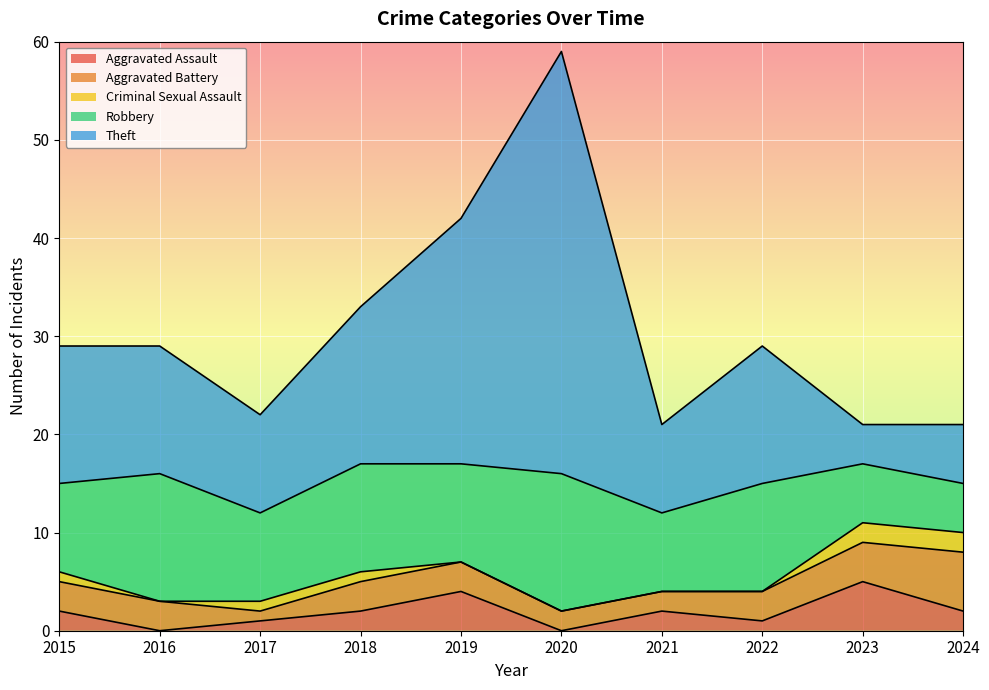

What is the total value across all series at 2021?

21